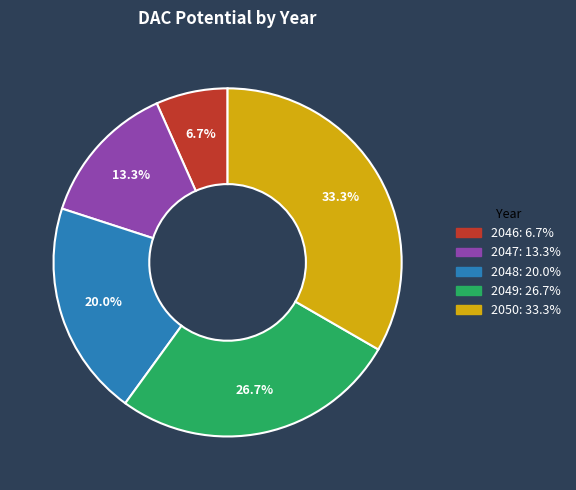

Count the number of slices in the pie.

5